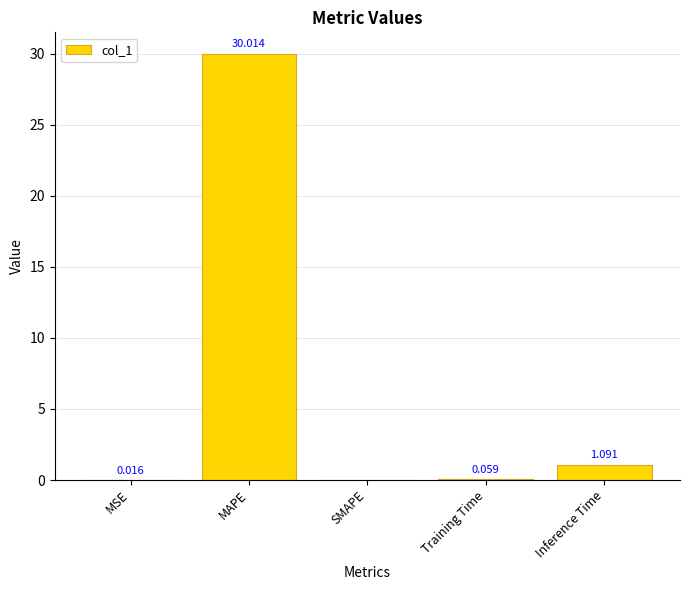

Which label corresponds to the largest value in the chart?

MAPE